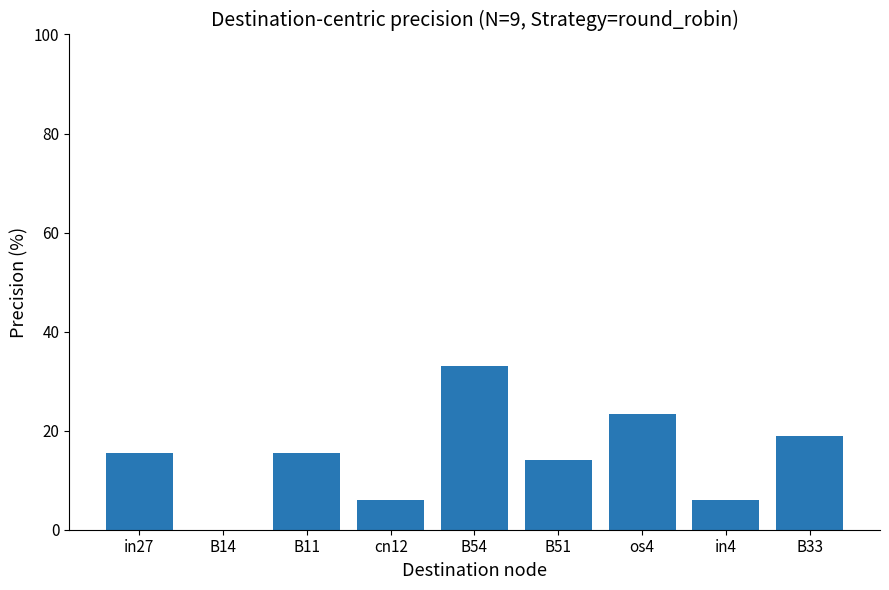

Does the chart contain stacked bars?

No